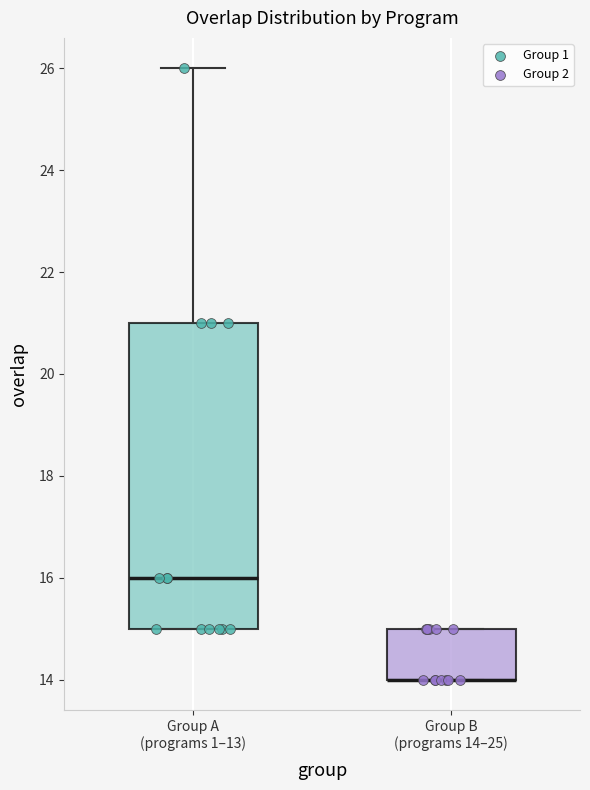

Reading left to right, transcribe this box plot: for each box, give where its median line is, the range the box spans, and where its two whiskers end, as read against the y-axis. The values are not printed on the chart, so give them approximately, as read against the axis.

Group A (programs 1–13): median 16, box 15 to 21, whiskers 15 to 26
Group B (programs 14–25): median 14 (drawn on the box's lower edge), box 14 to 15, whiskers 14 to 15